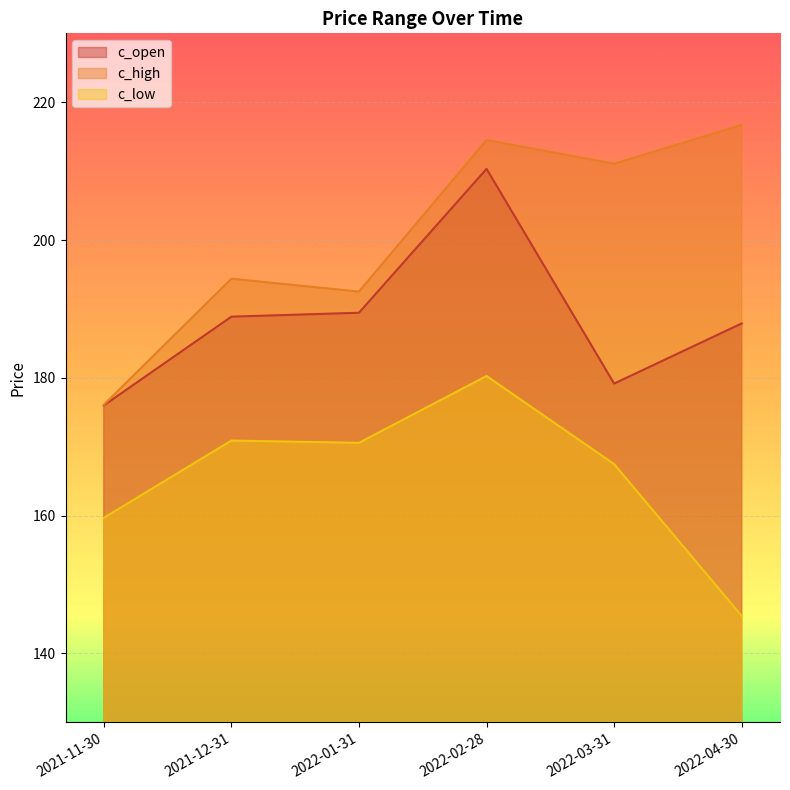

True or false: c_low and c_high cross at least once.

False